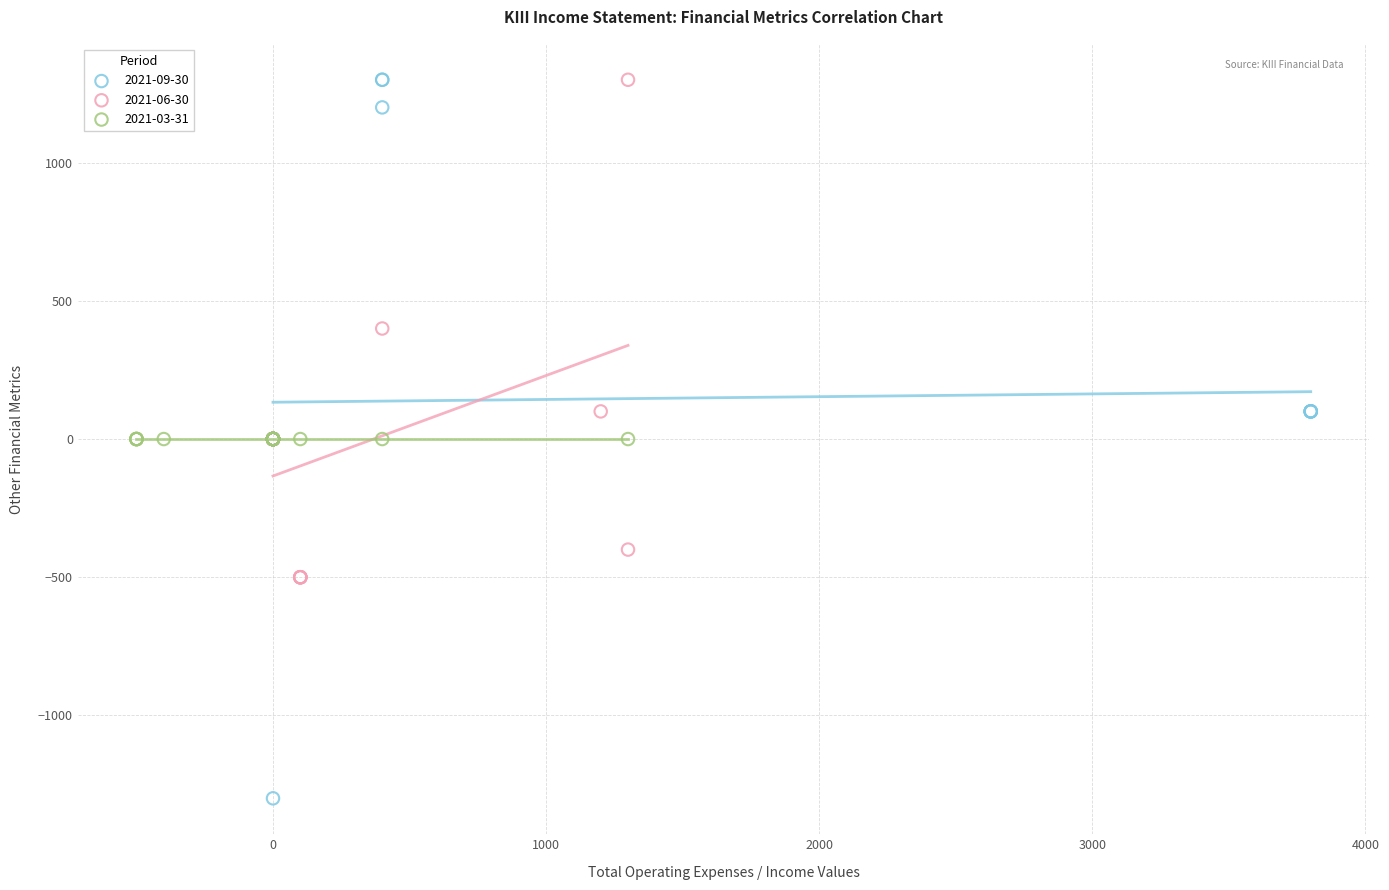

Which series reaches the minimum Y coordinate?

2021-09-30